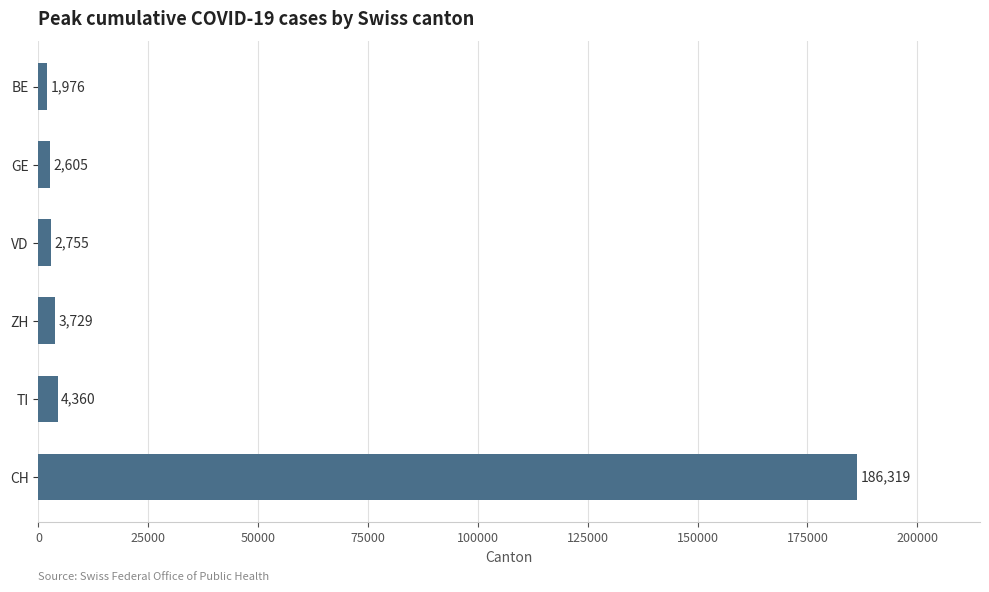

Are the bars grouped side by side (vs. stacked)?

No